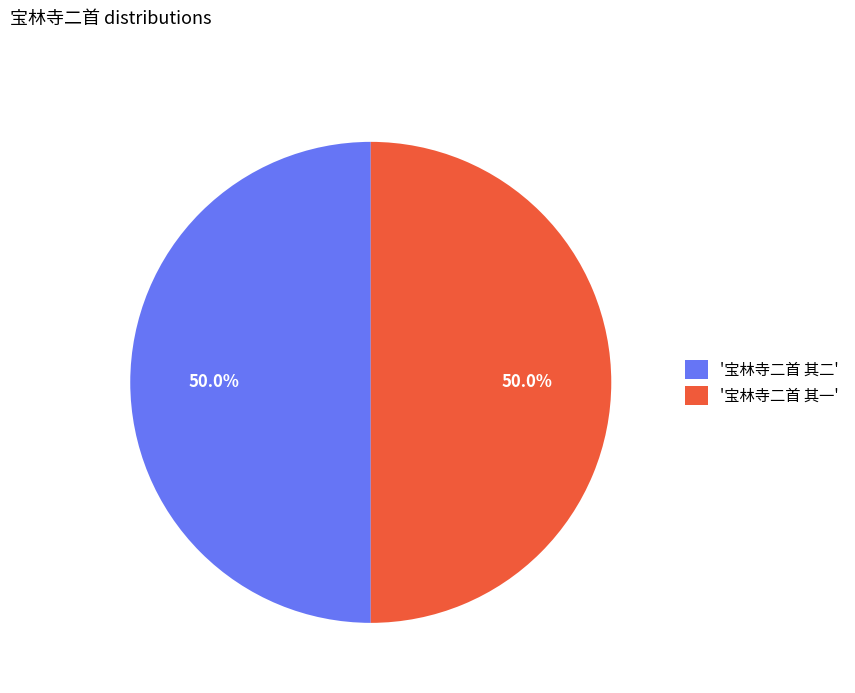

What is the ratio of the value at '宝林寺二首 其二' to the value at '宝林寺二首 其一'?

1.0